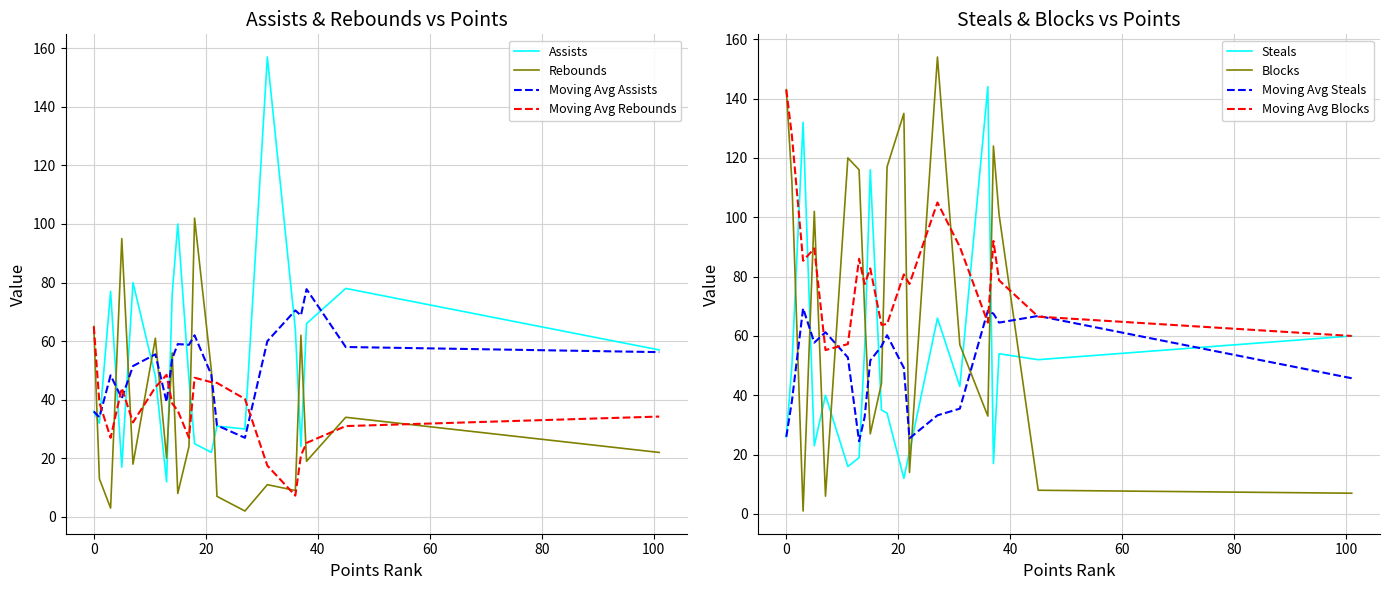

What is the sum of the Blocks values at Clyde Drexler* and Kendall Gill?

244